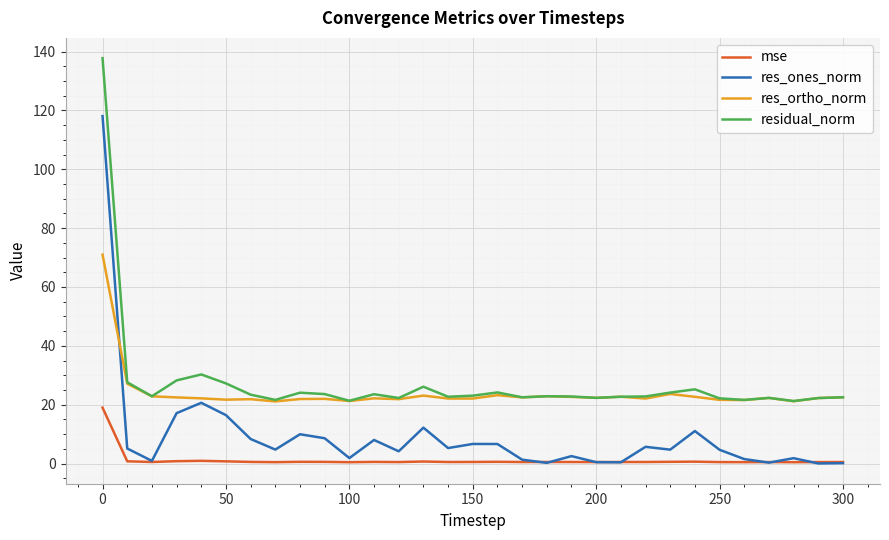

At how many categories does at least one series exceed 98?

1